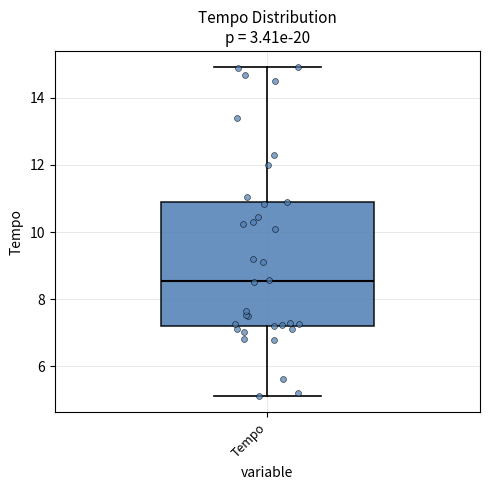

Transcribe this box plot: give where the median line is, the range the box spans, and where the two whiskers end, as read against the y-axis. The values are not printed on the chart, so give them approximately, as read against the axis.

median 8.6, box 7.2 to 10.8, whiskers 5.2 to 15.0